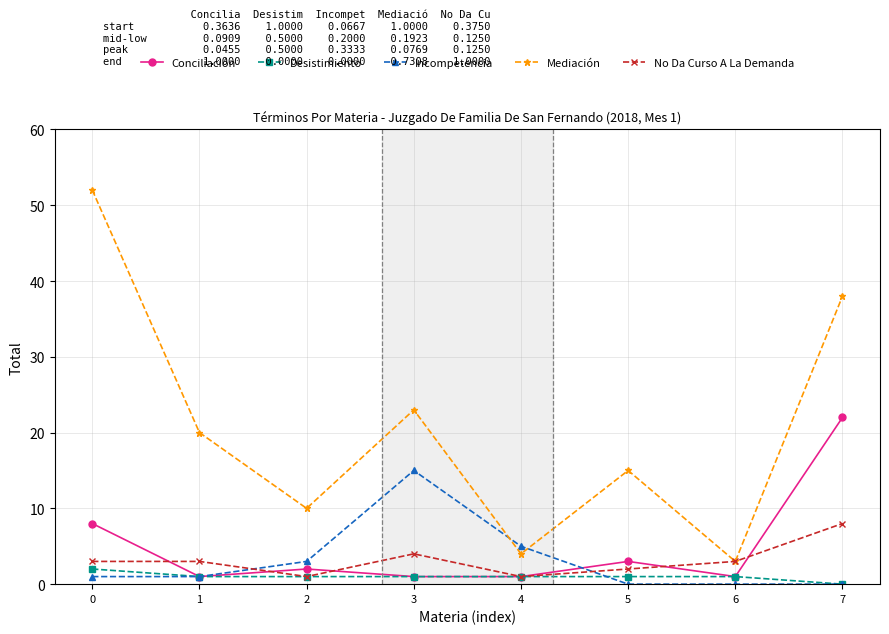

Reading left to right, what are all the values shown in this chart?

Conciliación: 0=8	1=1	2=2	3=1	4=1	5=3	6=1	7=22
Desistimiento: 0=2	1=1	2=1	3=1	4=1	5=1	6=1	7=0
Incompetencia: 0=1	1=1	2=3	3=15	4=5	5=0	6=0	7=0
Mediación: 0=52	1=20	2=10	3=23	4=4	5=15	6=3	7=38
No Da Curso A La Demanda: 0=3	1=3	2=1	3=4	4=1	5=2	6=3	7=8